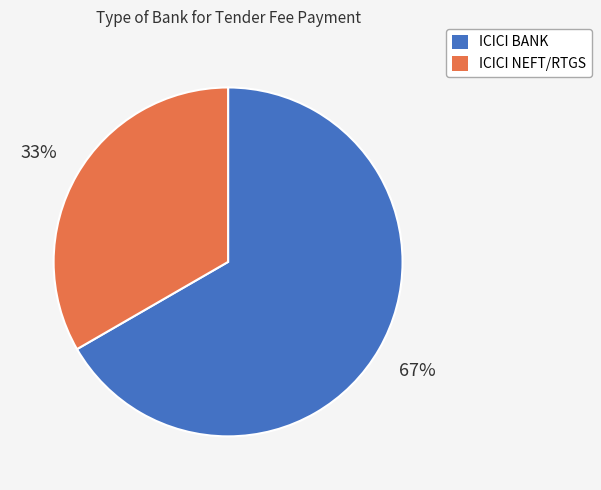

How many segments does this pie chart have?

2